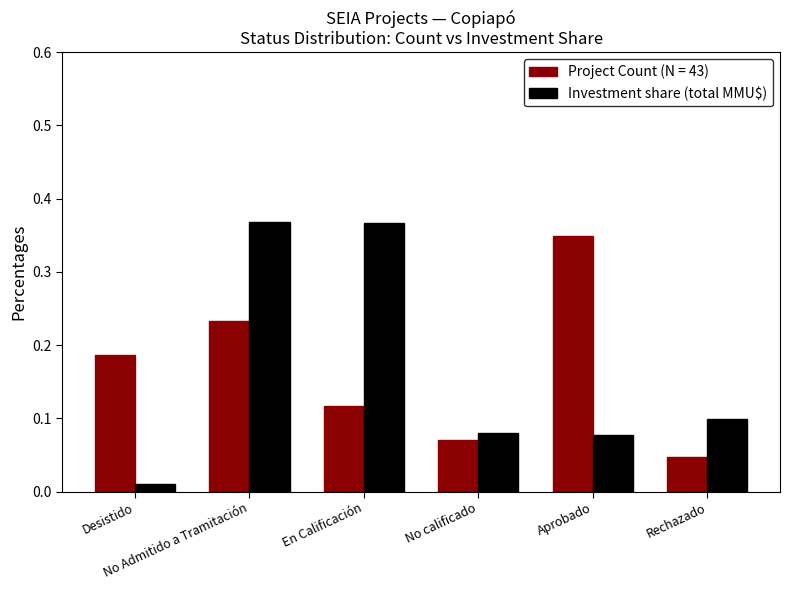

How many Project Count (N = 43) values are between 0 and 1?

6